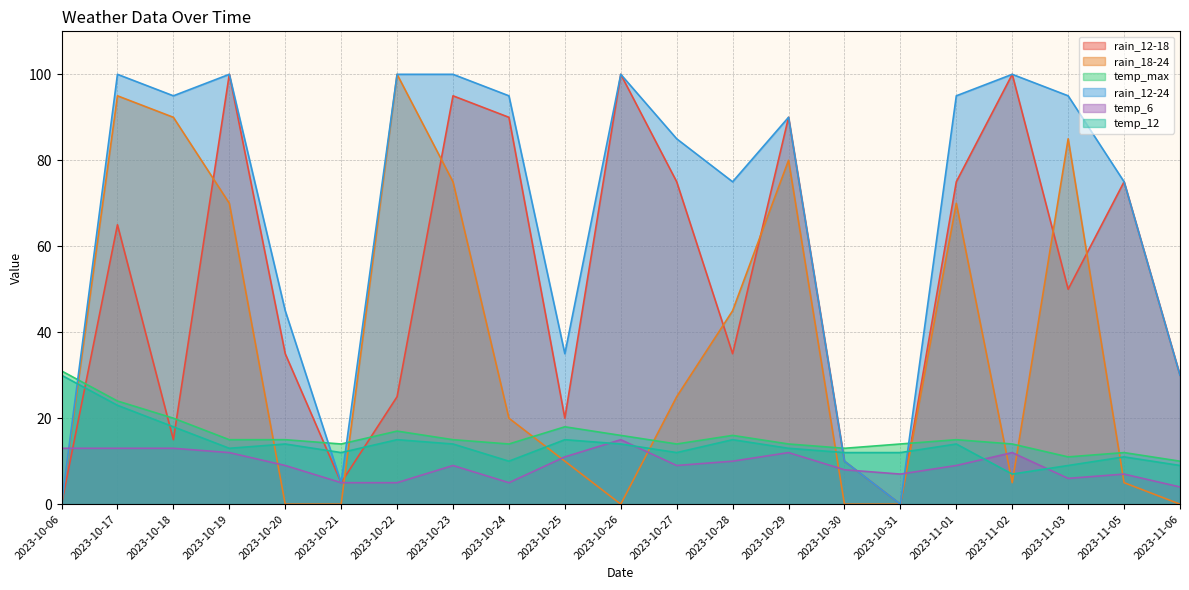

Count the number of categories in the chart.

21